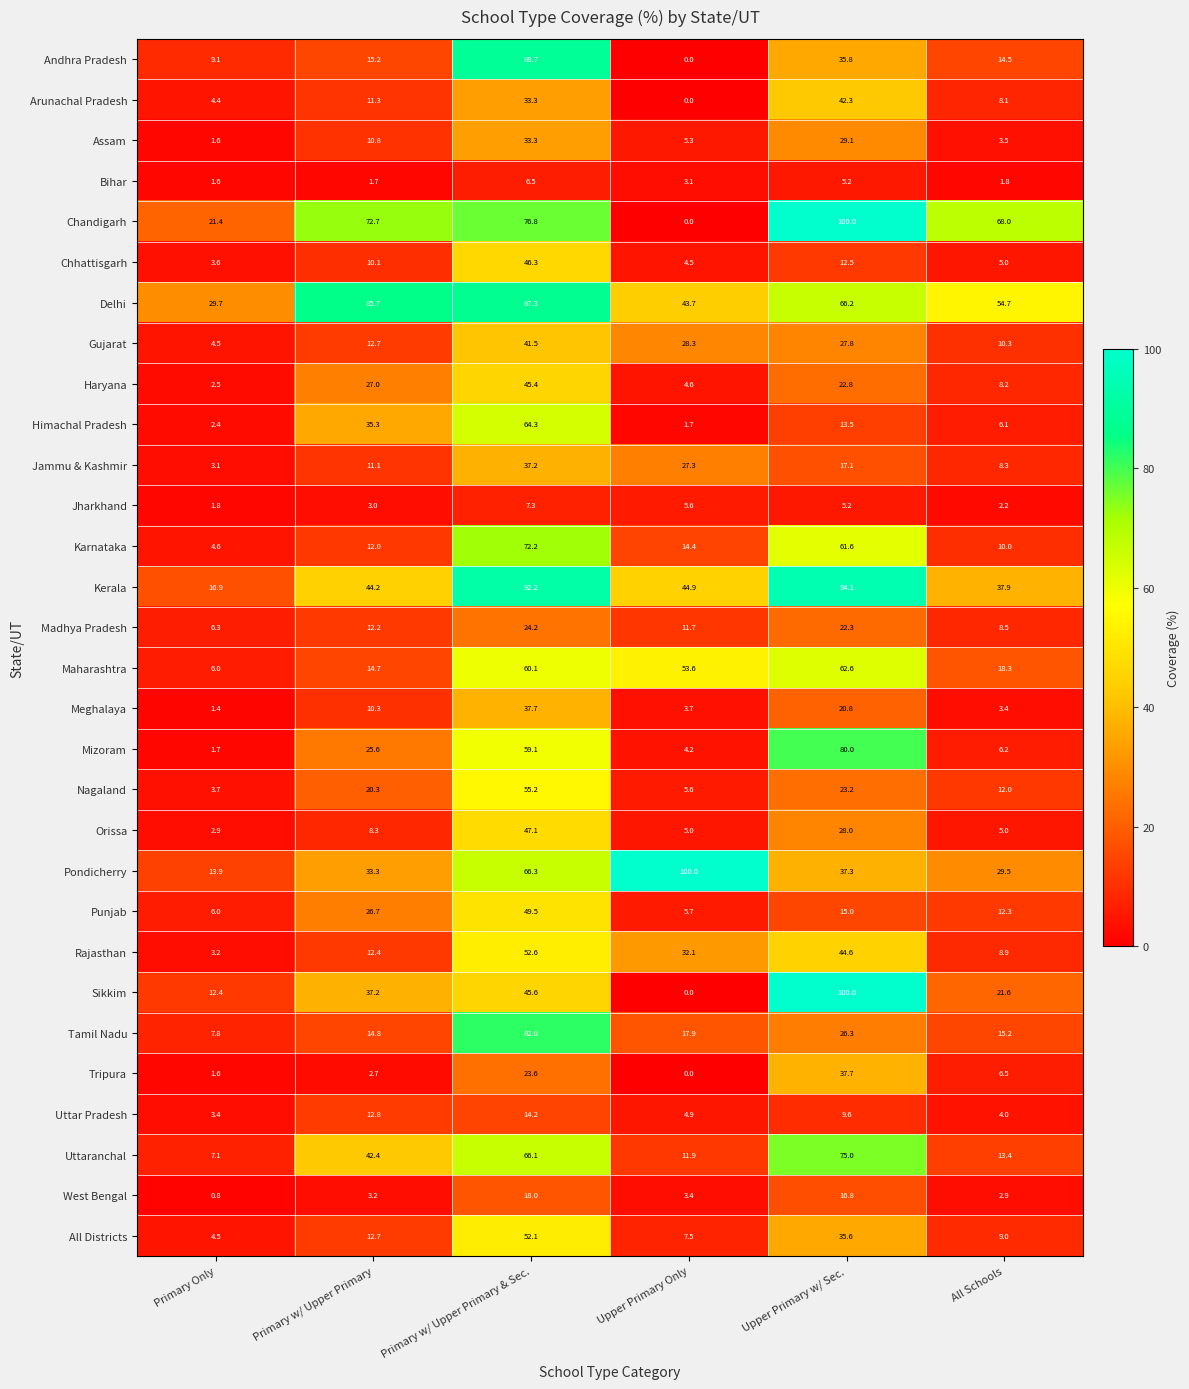

How many categories are shown in the chart?

6